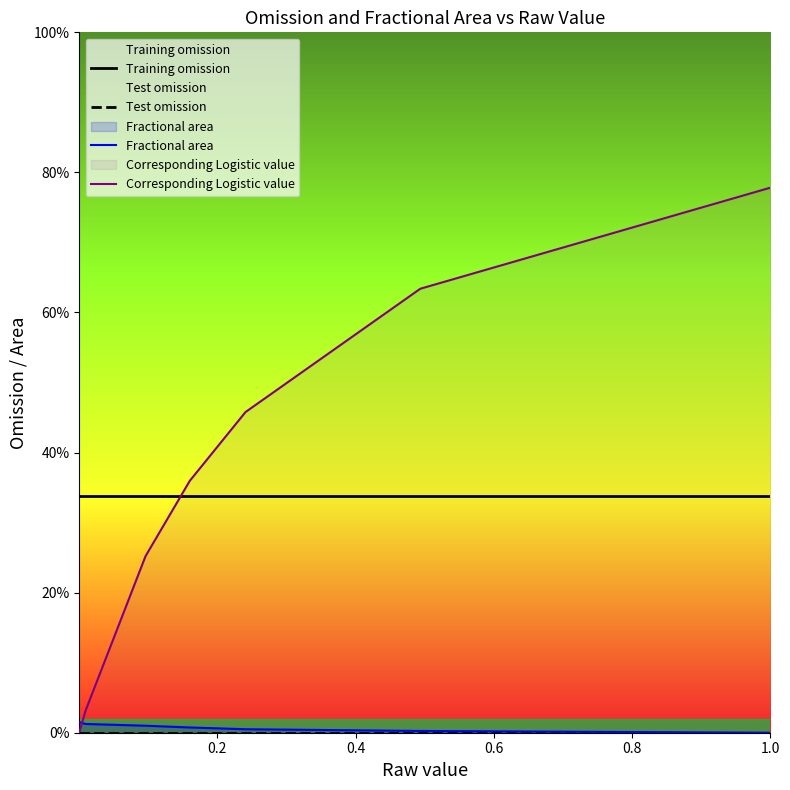

Does the chart display data point markers on the line(s)?

No